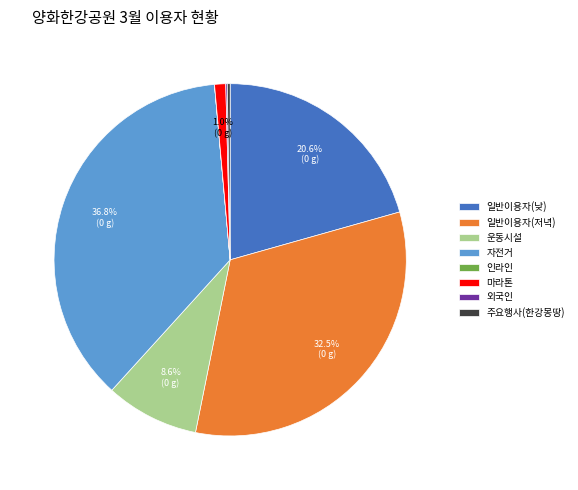

Between 마라톤 and 운동시설, which is larger?

운동시설